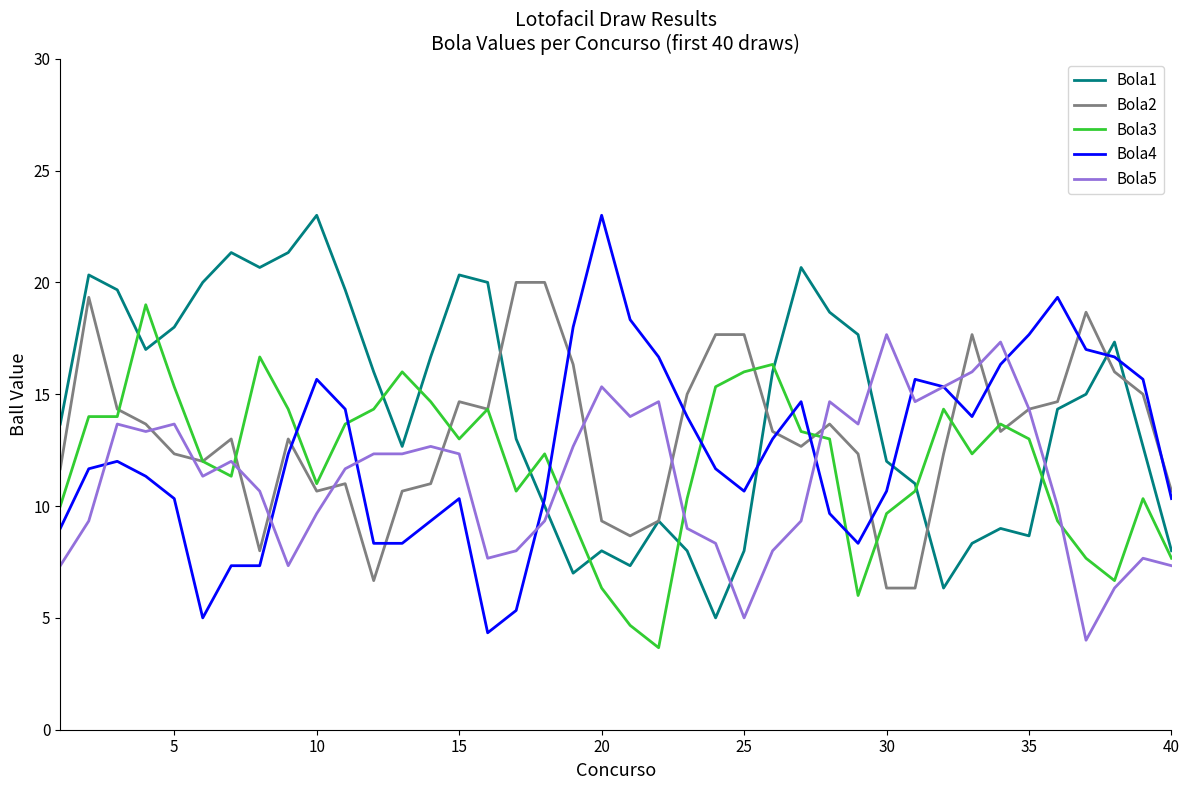

True or false: Bola4 and Bola3 cross at least once.

True